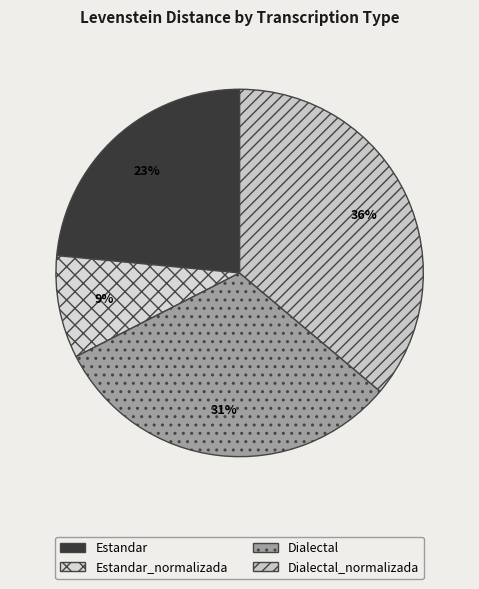

Is there any slice that represents more than half of the pie?

No